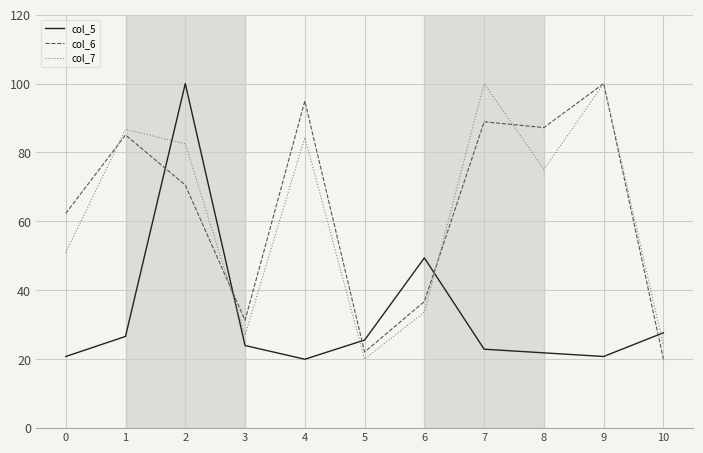

Reading left to right, transcribe all the data shown in this chart.

col_5: 20.8	26.6	100.0	24.0	20.0	25.6	49.4	22.9	21.9	20.8	27.7
col_6: 62.3	85.1	70.6	31.3	94.9	22.1	36.7	88.9	87.2	100.0	20.0
col_7: 50.9	86.7	82.5	27.0	84.4	20.0	33.7	100.0	75.1	100.0	23.9